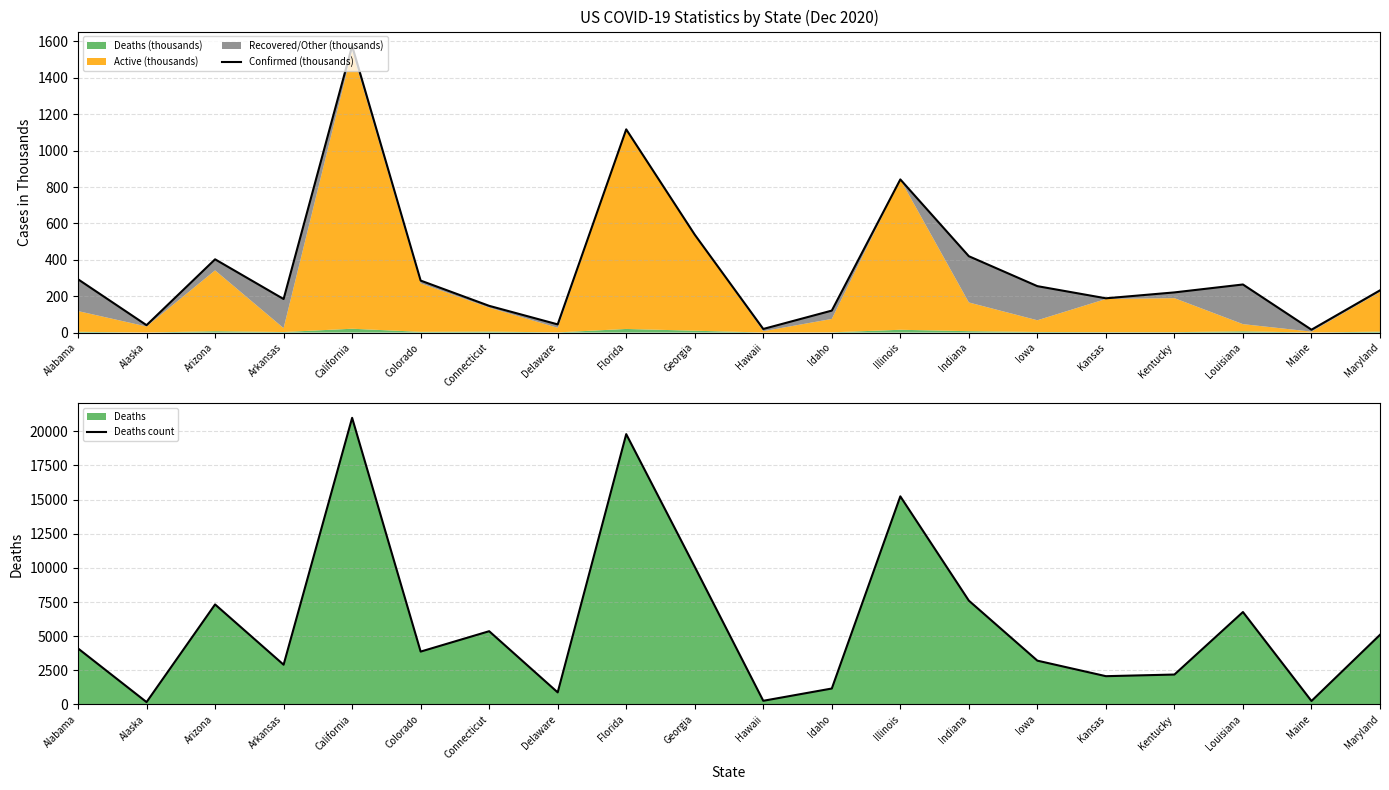

Which has a higher value, Maine or Illinois?

Illinois